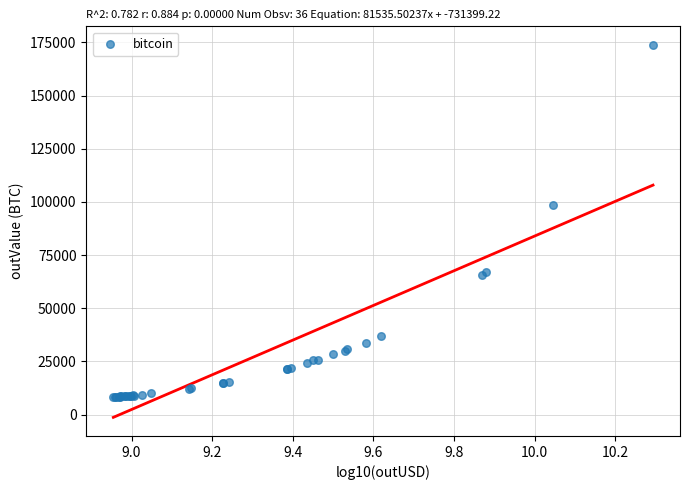

What Y value in the scatter plot is closest to 90948?

98417.7